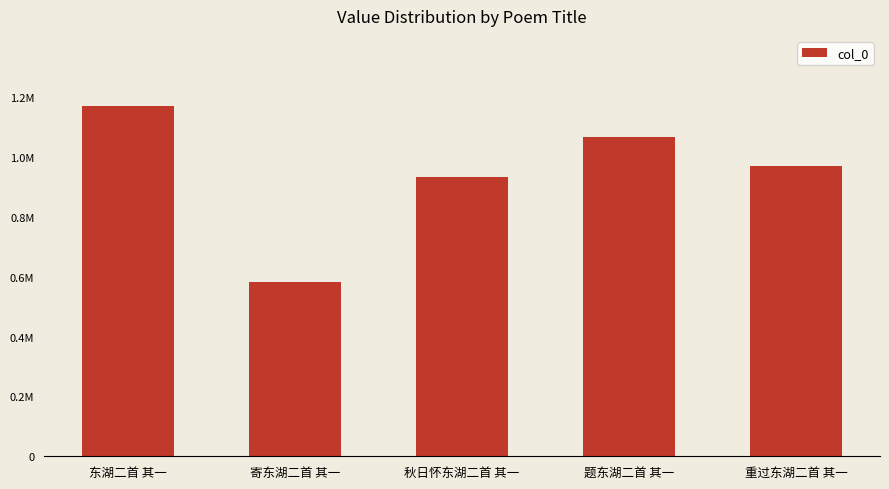

Reading left to right, transcribe all the data shown in this chart.

东湖二首 其一=1171635	寄东湖二首 其一=584071	秋日怀东湖二首 其一=933274	题东湖二首 其一=1067284	重过东湖二首 其一=971659